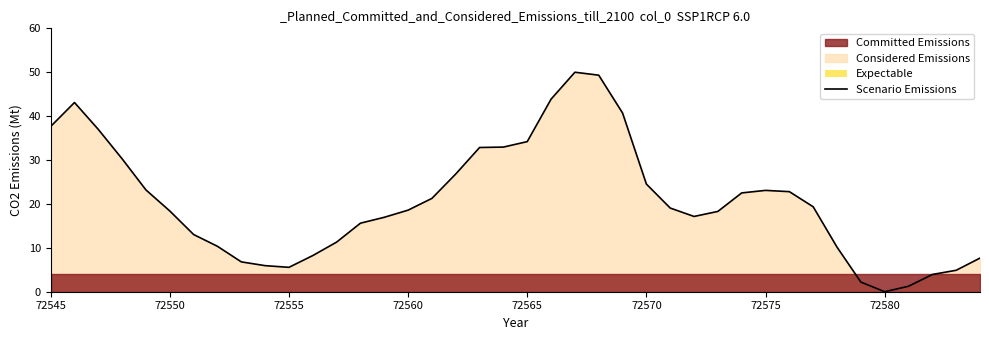

Does the chart display data point markers on the line(s)?

No